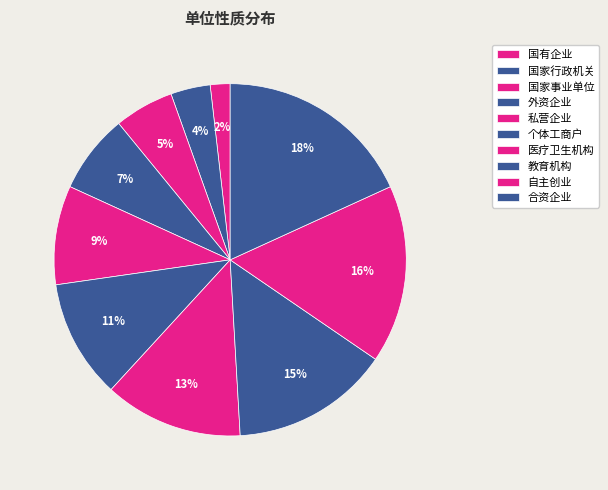

Count the number of slices in the pie.

10